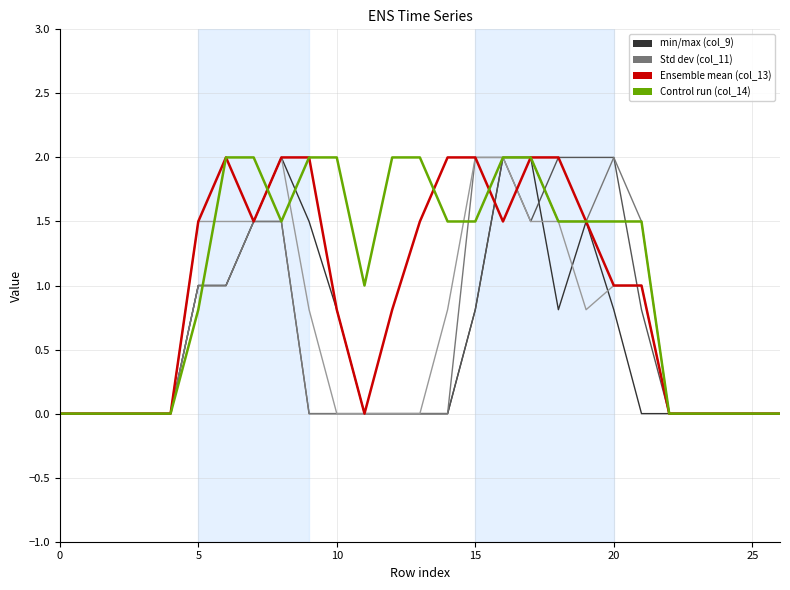

How many lines are shown in the chart?

6